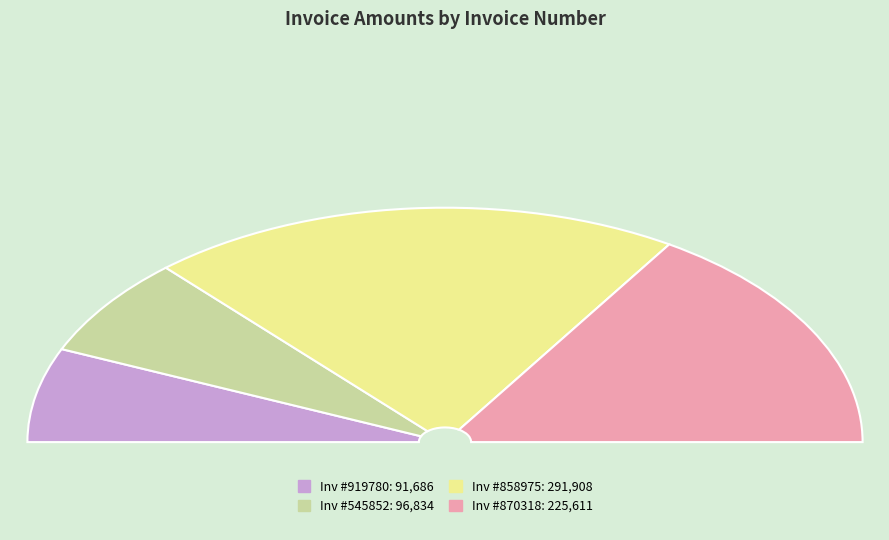

The 858975 slice represents 41% of the pie. True or false?

True